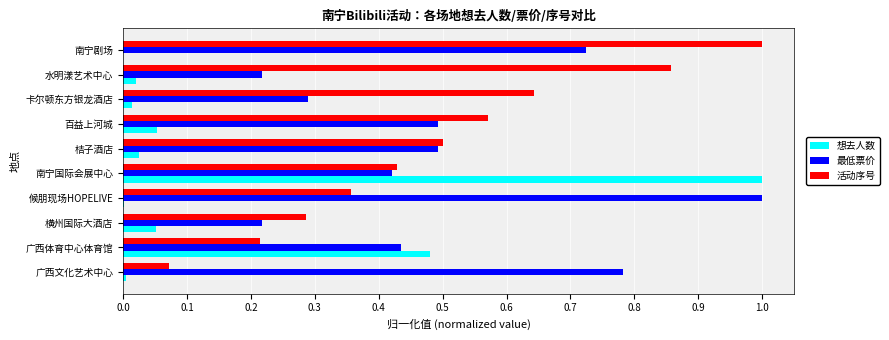

How many data points does each series have?

10